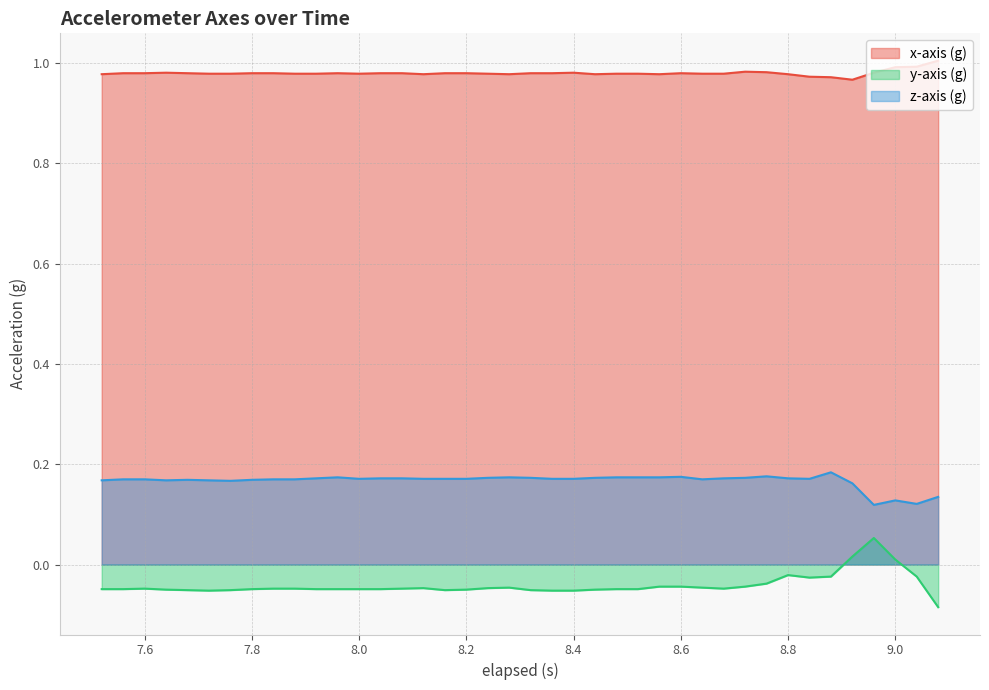

How many values in the y-axis (g) series are below 0?

37